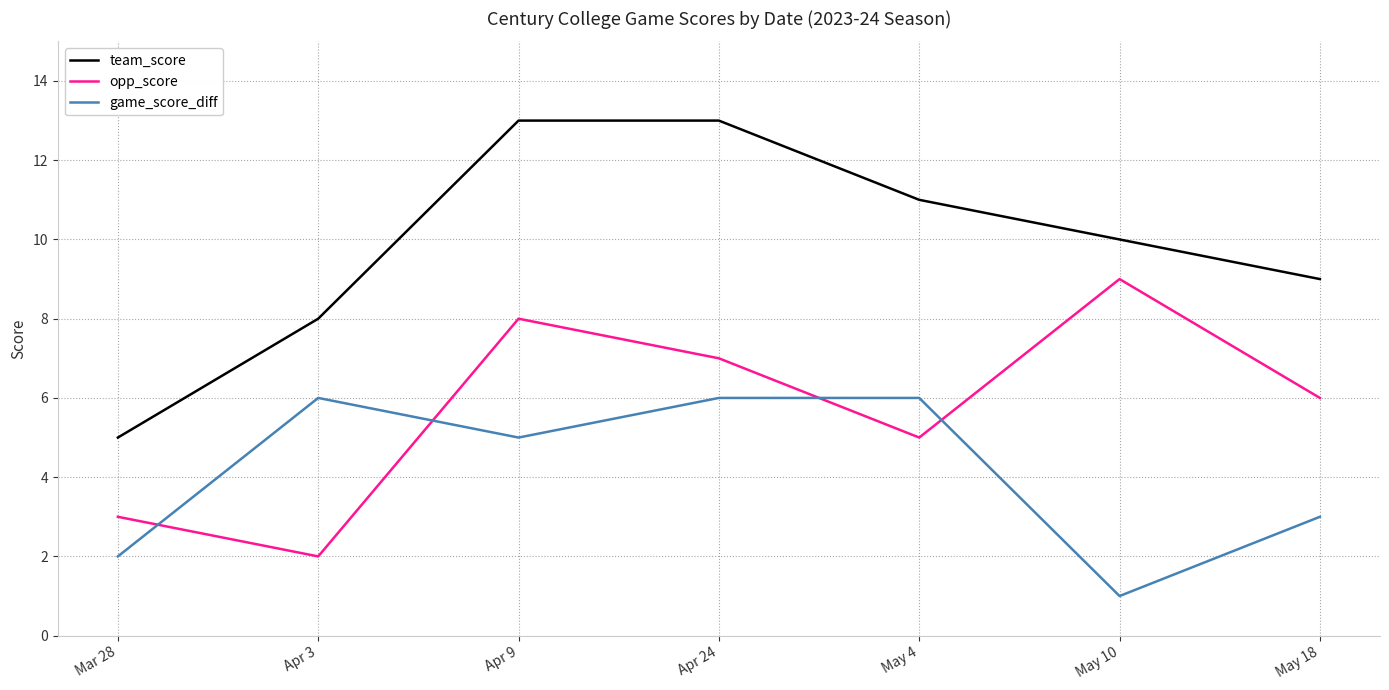

List the series in order of their peak value, highest first.

team_score, opp_score, game_score_diff